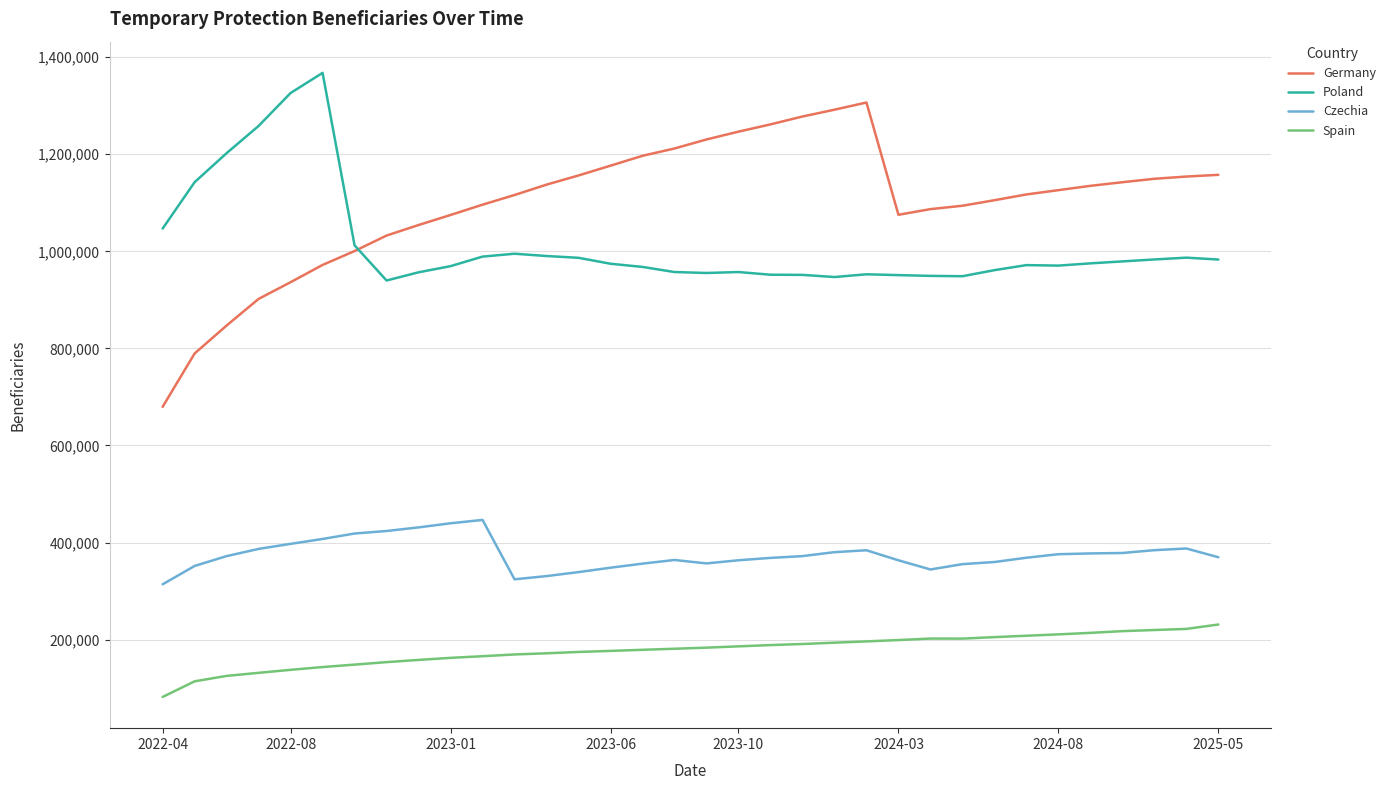

True or false: Germany and Poland intersect in this chart.

True